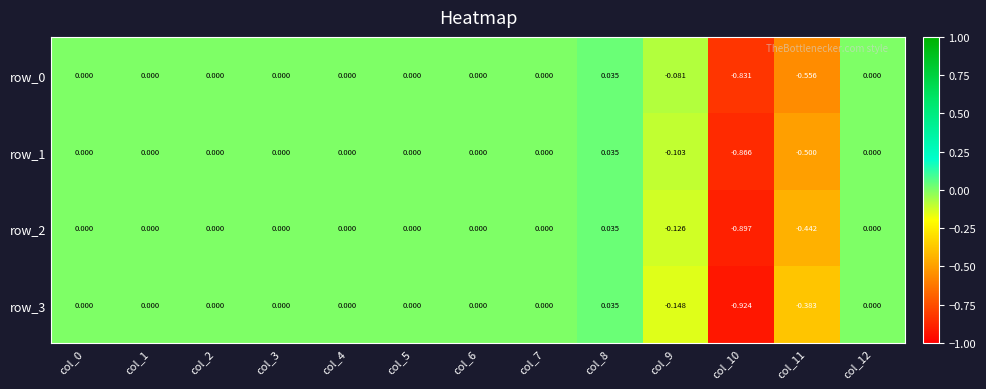

What is the difference between the highest and lowest values at col_10?

0.1